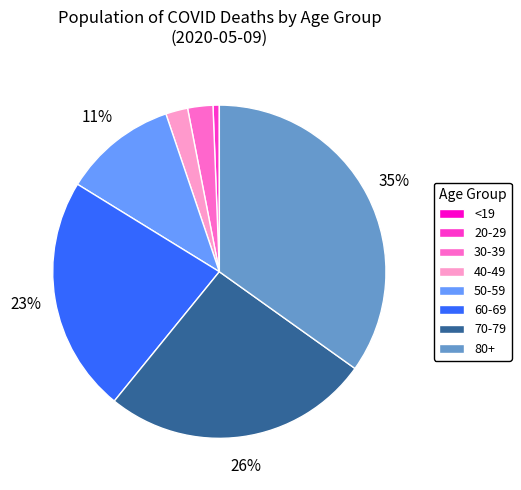

To the nearest percent, what is the average slice percentage?

12%